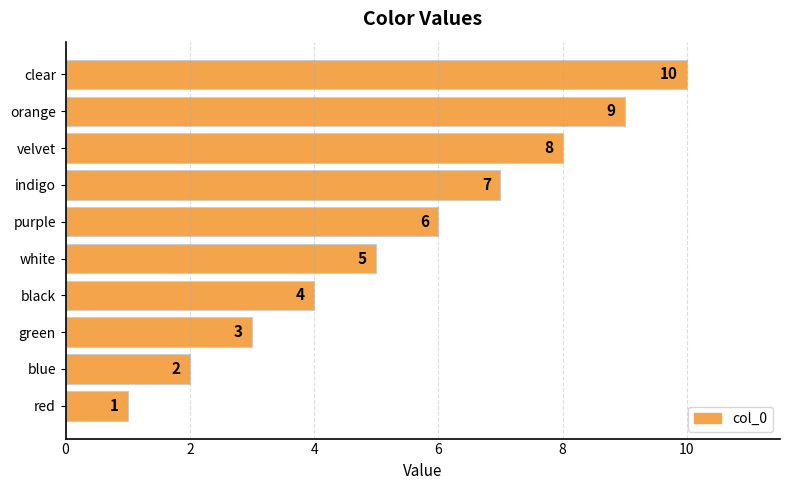

True or false: the data shows 6 at purple.

True